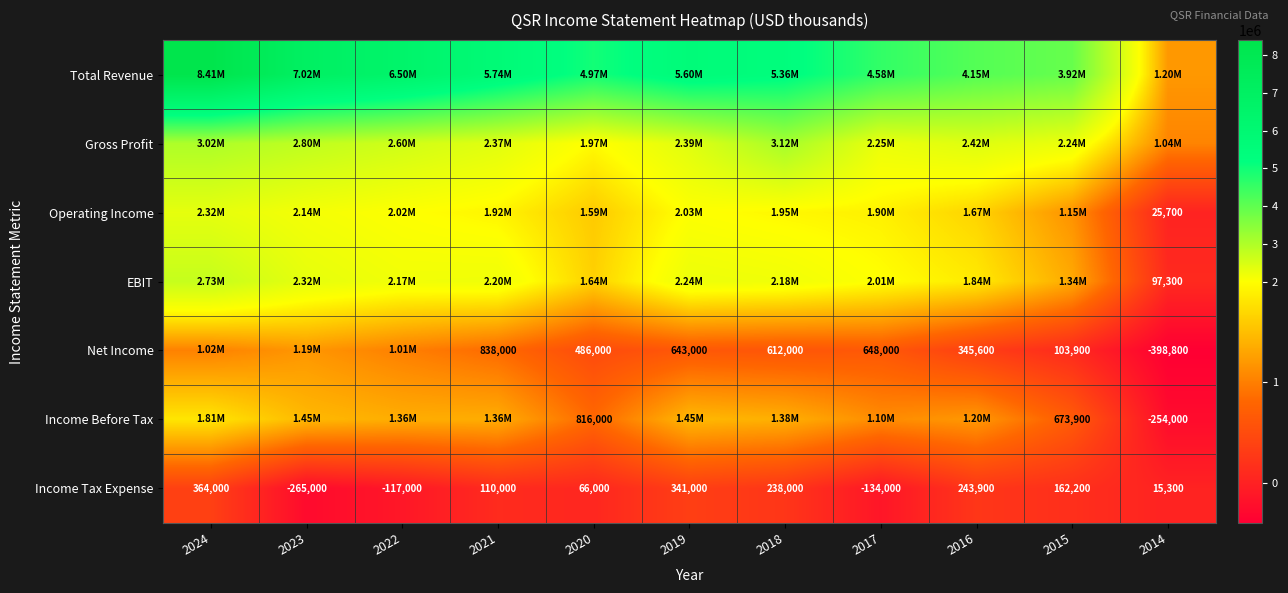

What is the sum of all Income Tax Expense values?

1024400